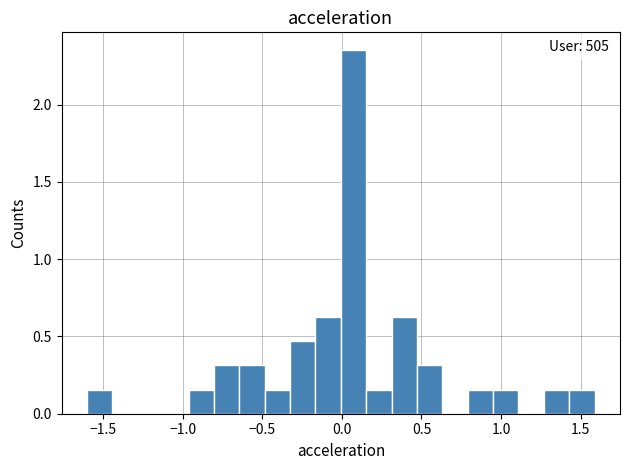

Read against the x-axis, roughly where is the centre of the tallest bar?

0.05